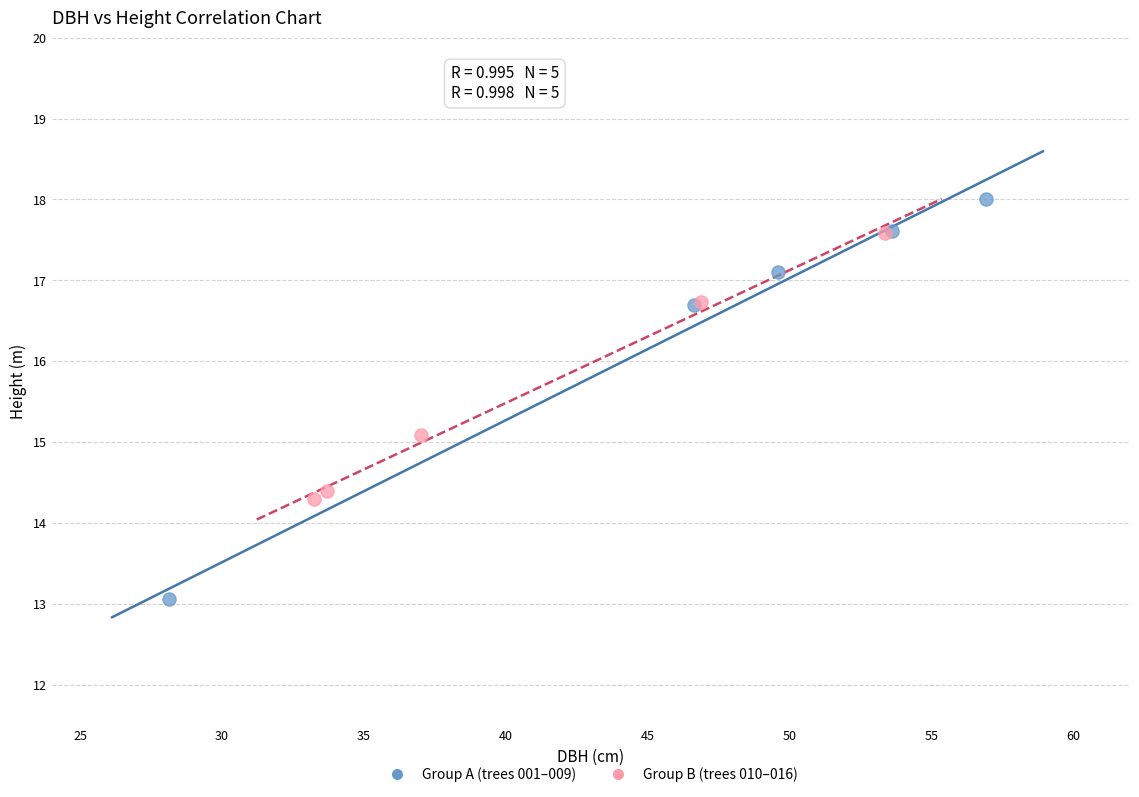

Which series has the widest spread of Y values?

Group A (trees 001–009)